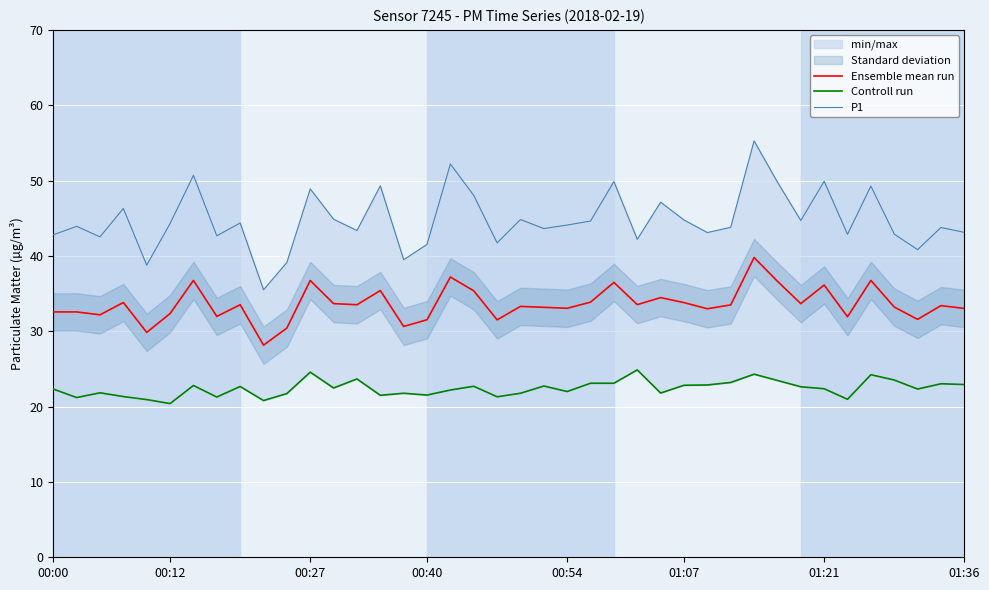

What is the difference between the second highest and minimum values in the Controll run series?

4.2